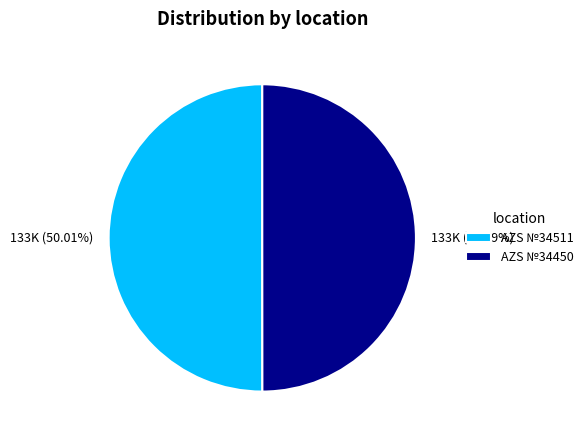

To the nearest percent, what is the average slice percentage?

50%